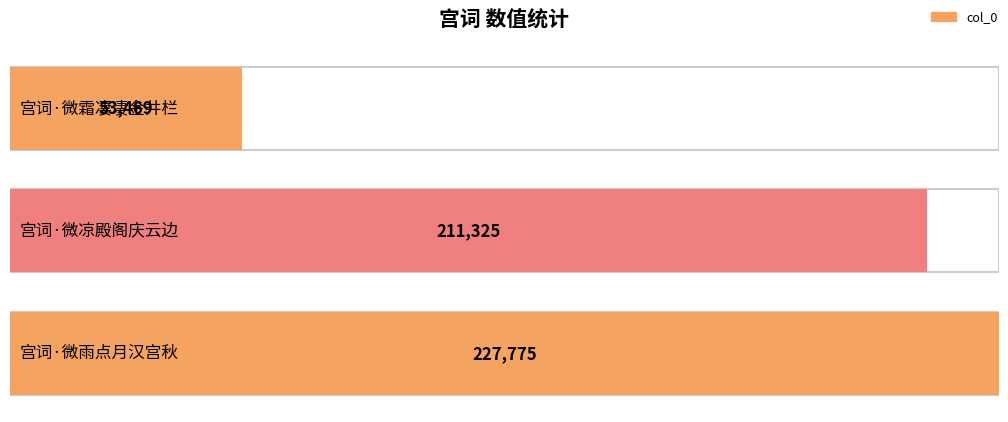

Reading right to left, transcribe all the data shown in this chart.

宫词·微雨点月汉宫秋=227775	宫词·微凉殿阁庆云边=211325	宫词·微霜凄凄金井栏=53469